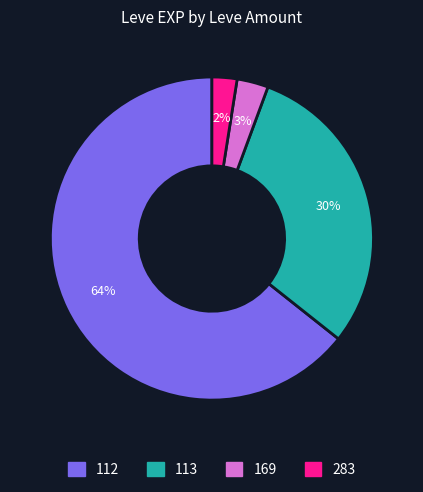

Is there a majority slice in this chart?

Yes